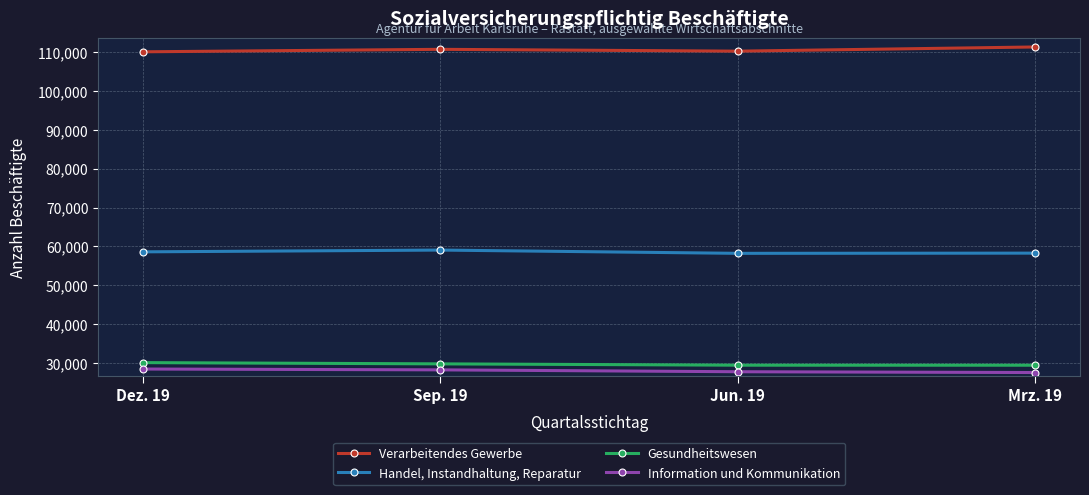

What is the average value of the Gesundheitswesen series?

29746